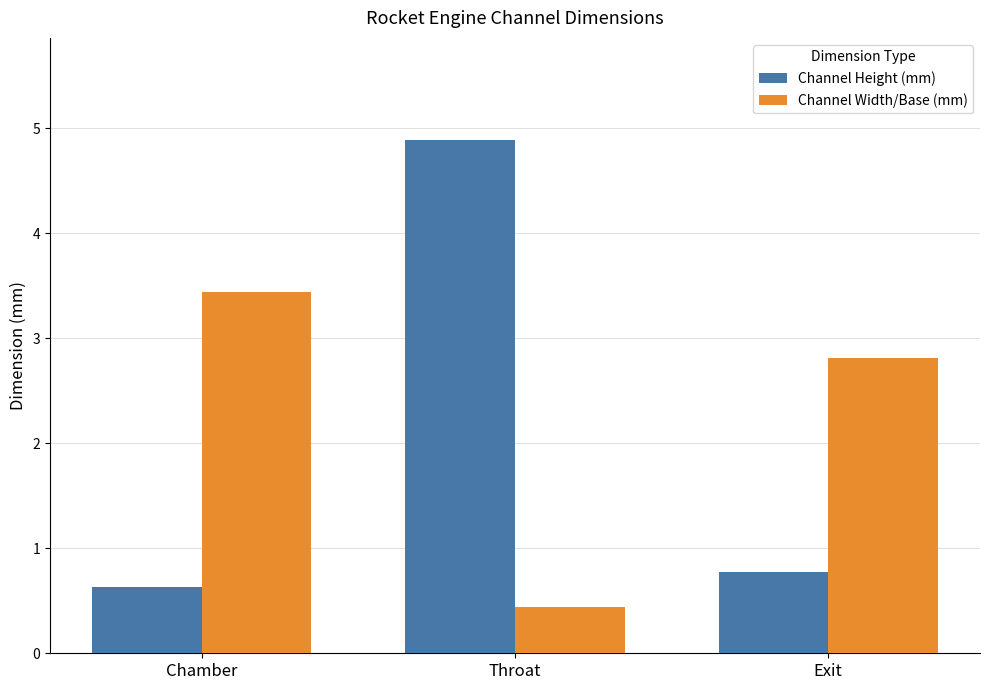

Reading left to right, list all the values displayed in this chart.

Channel Height (mm): Chamber=0.6	Throat=4.9	Exit=0.8
Channel Width/Base (mm): Chamber=3.4	Throat=0.4	Exit=2.8